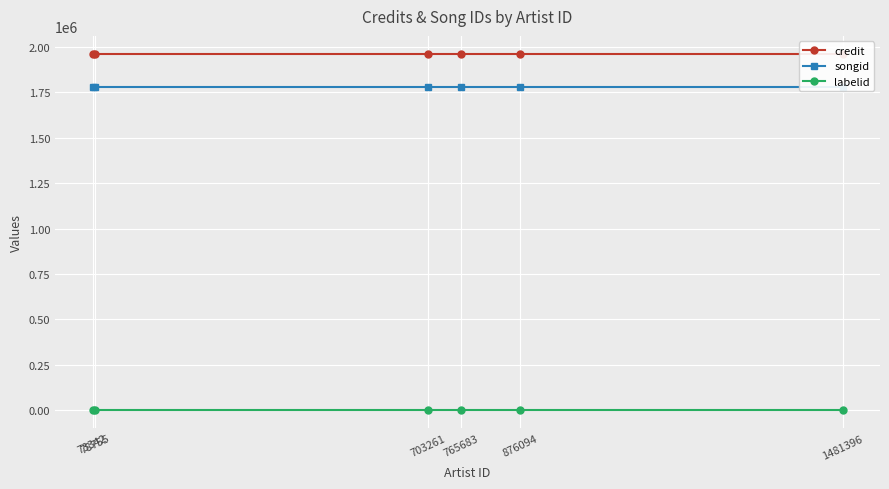

The labelid series shows -1 at 73342. True or false?

False